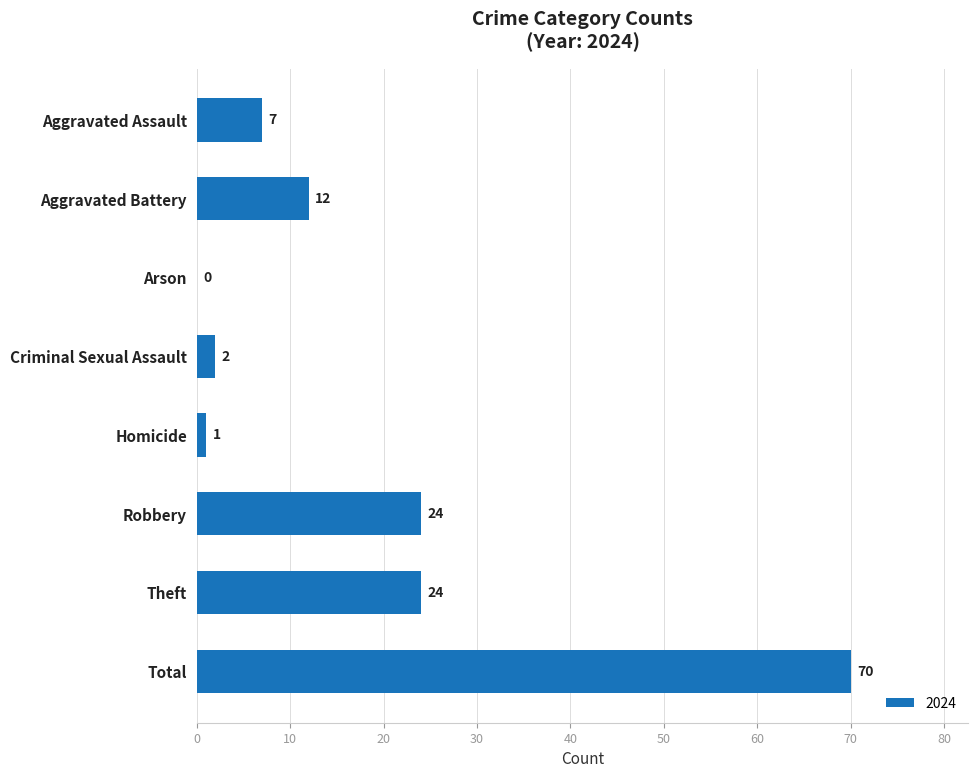

At which category does the chart reach its peak across all series?

Total